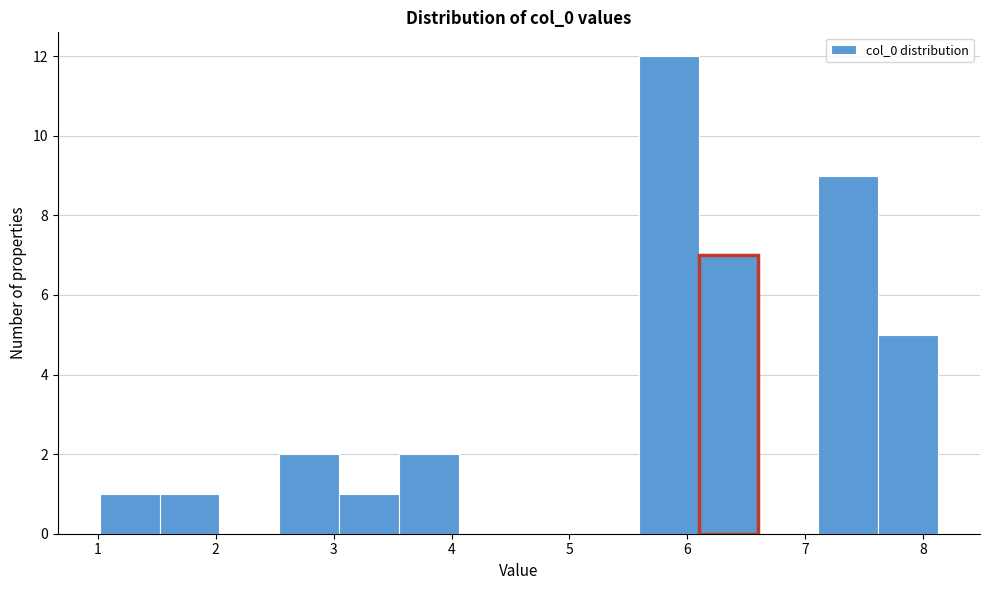

Reading left to right, list every bar in this chart as the range it spans on the x-axis followed by its height. Neither the bar edges nor the heights are printed on the chart, so give them approximately, as read against the axes.

1.0 to 1.5: 1
1.5 to 2.0: 1
2.0 to 2.5: 0
2.5 to 3.0: 2
3.0 to 3.6: 1
3.6 to 4.1: 2
4.1 to 4.6: 0
4.6 to 5.1: 0
5.1 to 5.6: 0
5.6 to 6.1: 12
6.1 to 6.6: 7
6.6 to 7.1: 0
7.1 to 7.6: 9
7.6 to 8.1: 5